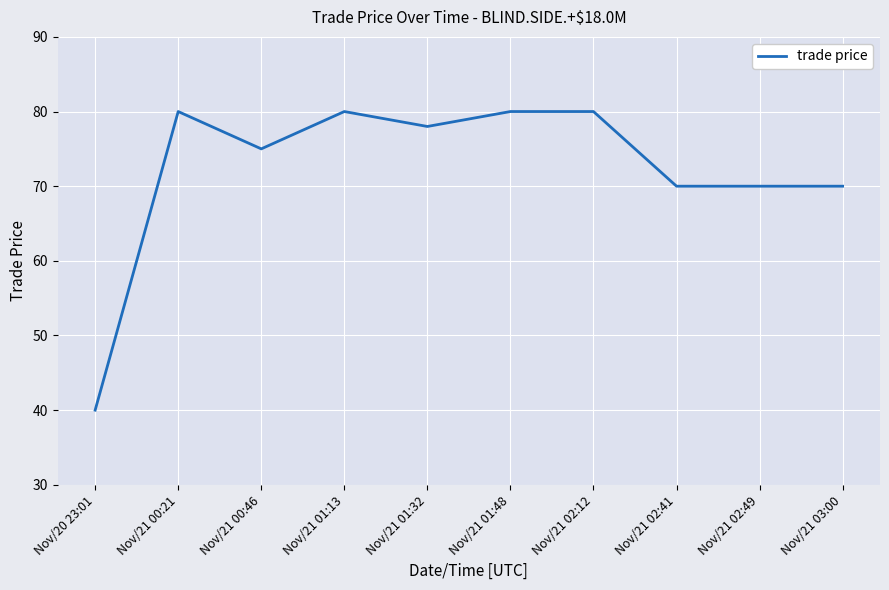

Between Nov/21 01:13 and Nov/21 02:41, which is larger?

Nov/21 01:13